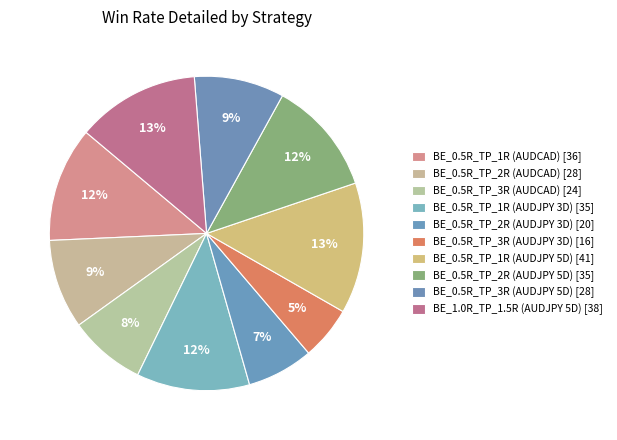

Count the number of slices in the pie.

10